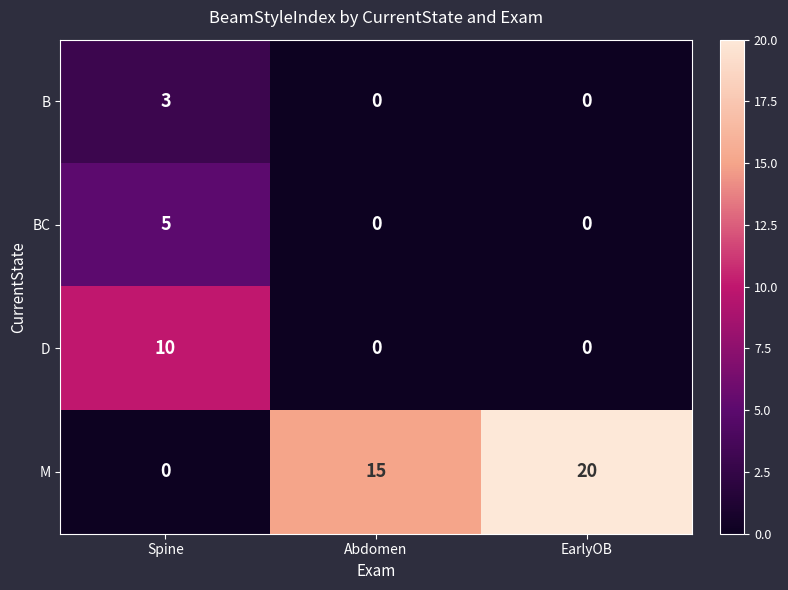

What is the total value across all series at Abdomen?

15